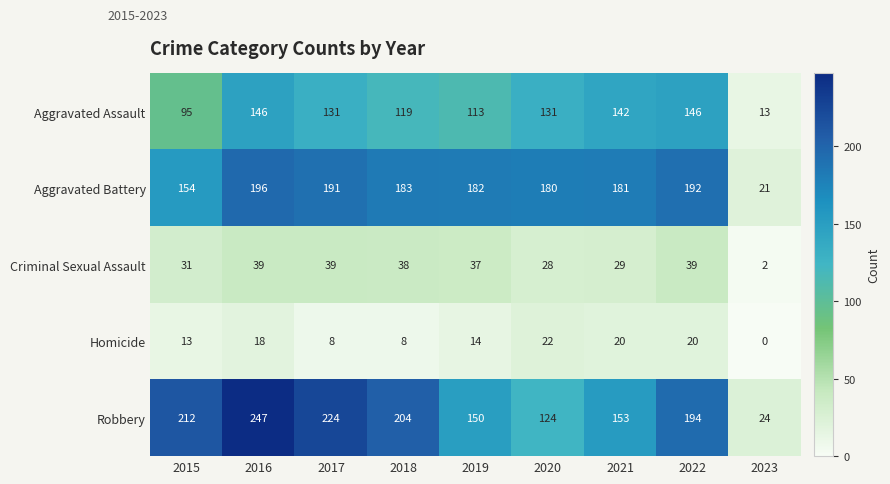

How many categories are shown in the chart?

9